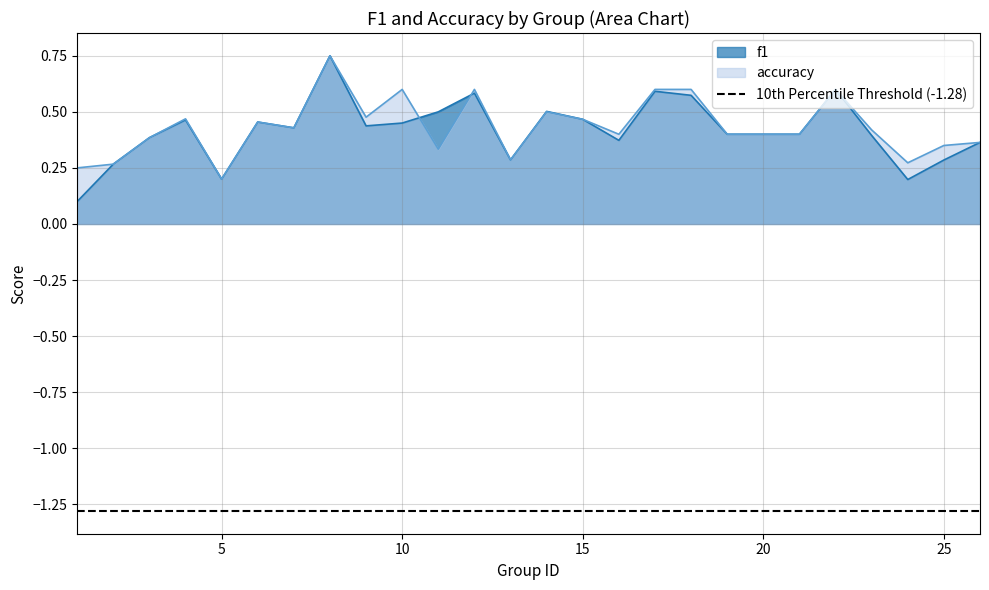

What is the value of the f1 point at the 14th from the left?

0.5